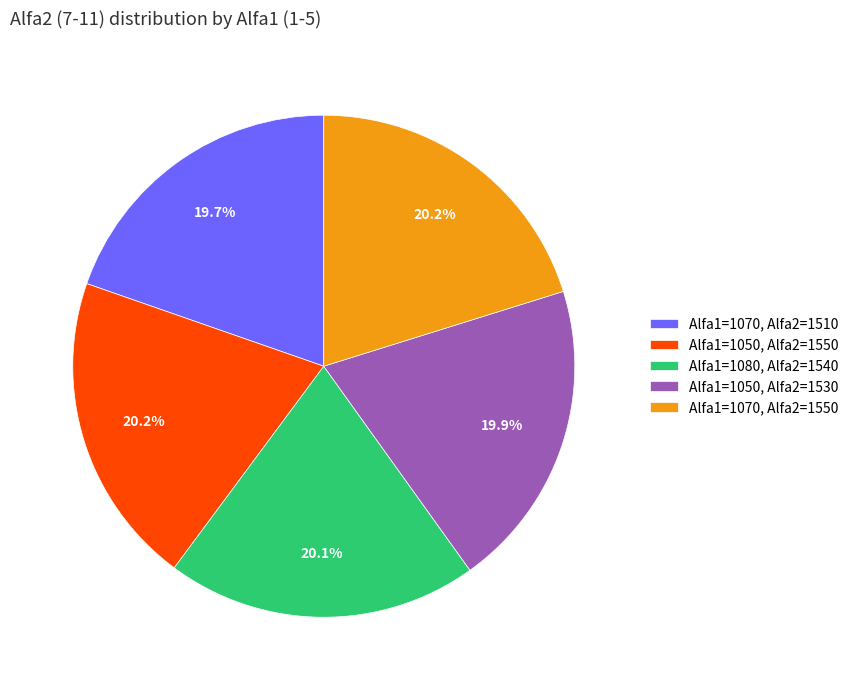

What is the ratio of the value at Alfa1=1070, Alfa2=1510 to the value at Alfa1=1050, Alfa2=1550?

1.0